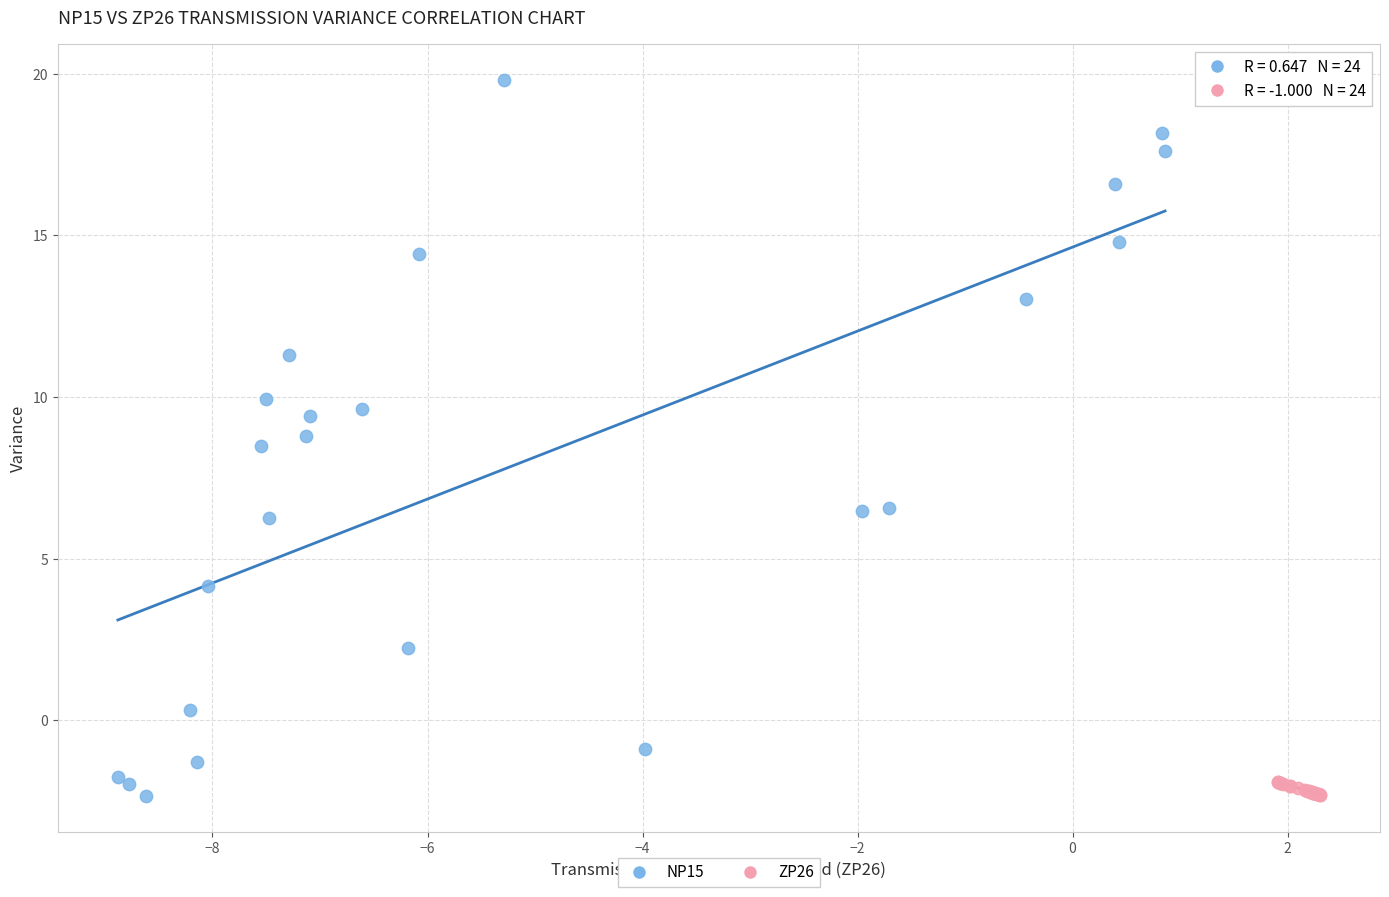

Which series reaches the maximum Y coordinate?

NP15